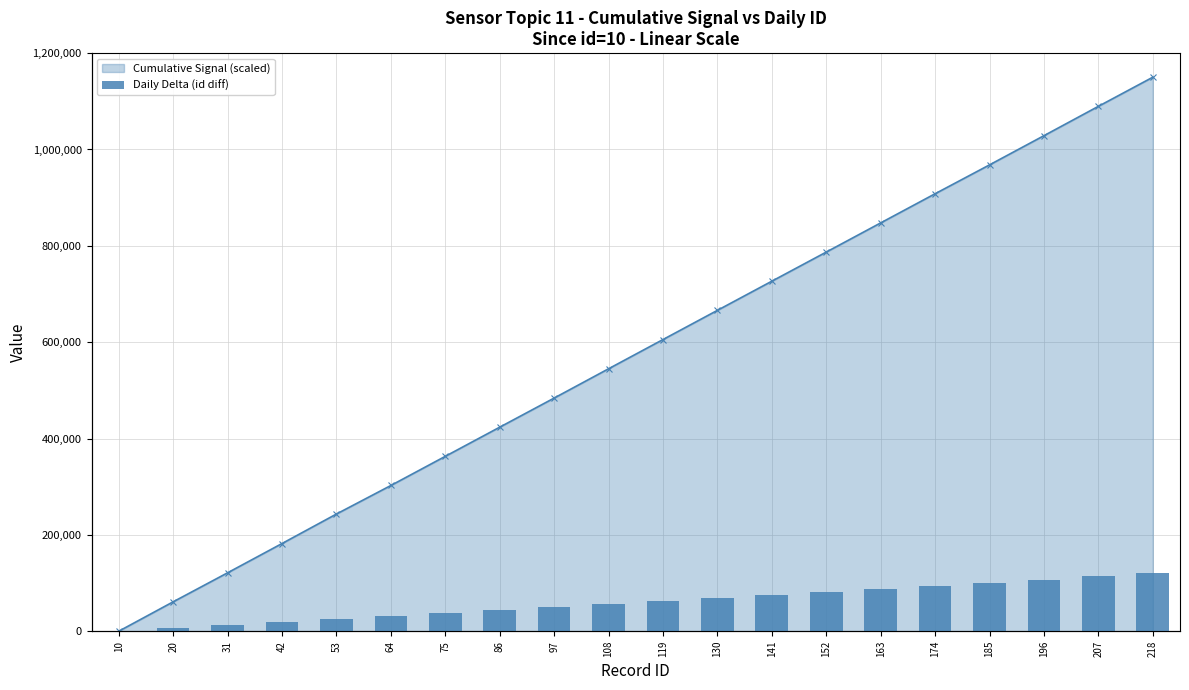

At how many categories does at least one series exceed 707592?

8